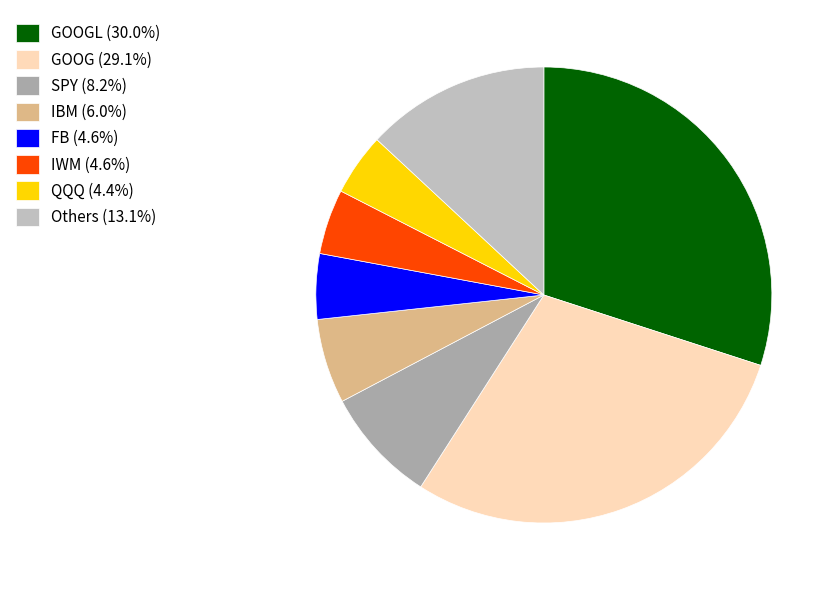

Is there a majority slice in this chart?

No